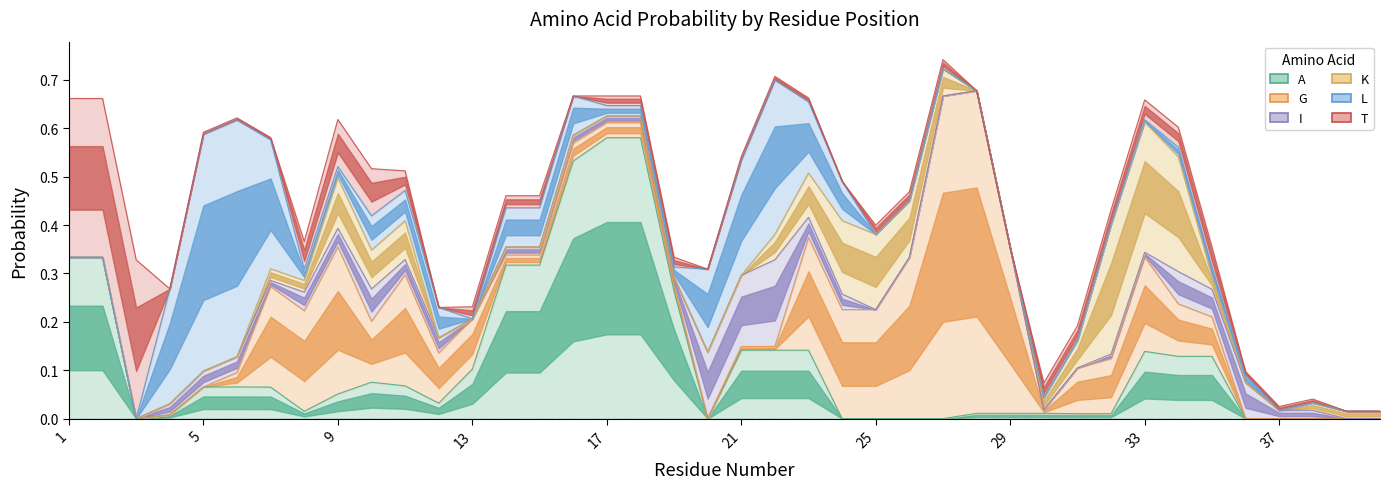

True or false: K and A cross at least once.

True